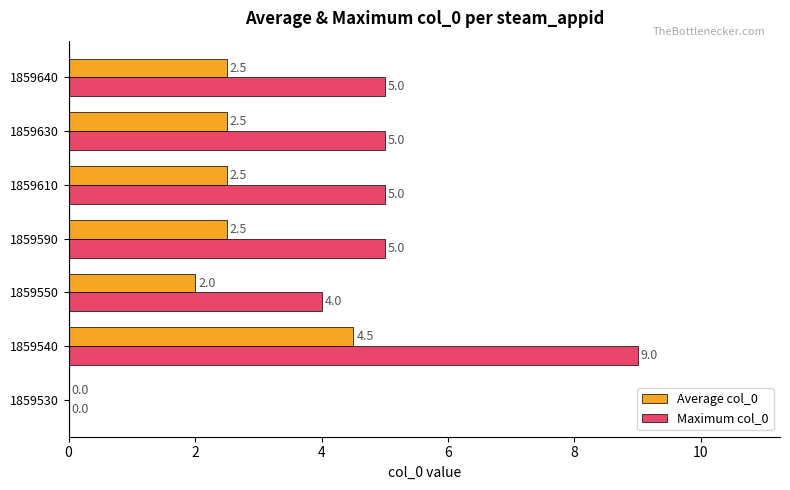

What is the sum of all Maximum col_0 values?

33.0